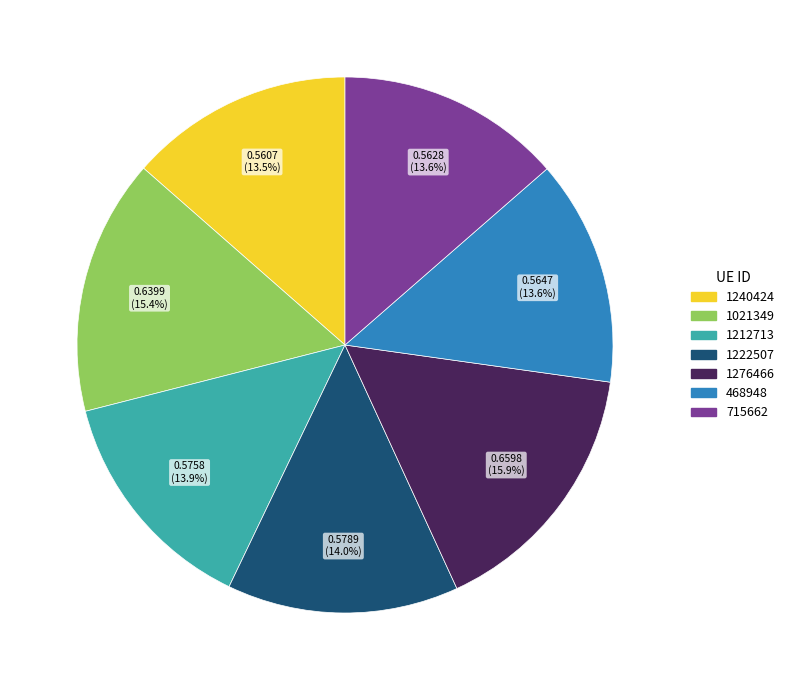

Is it true that 1021349 is 15% of the pie?

True